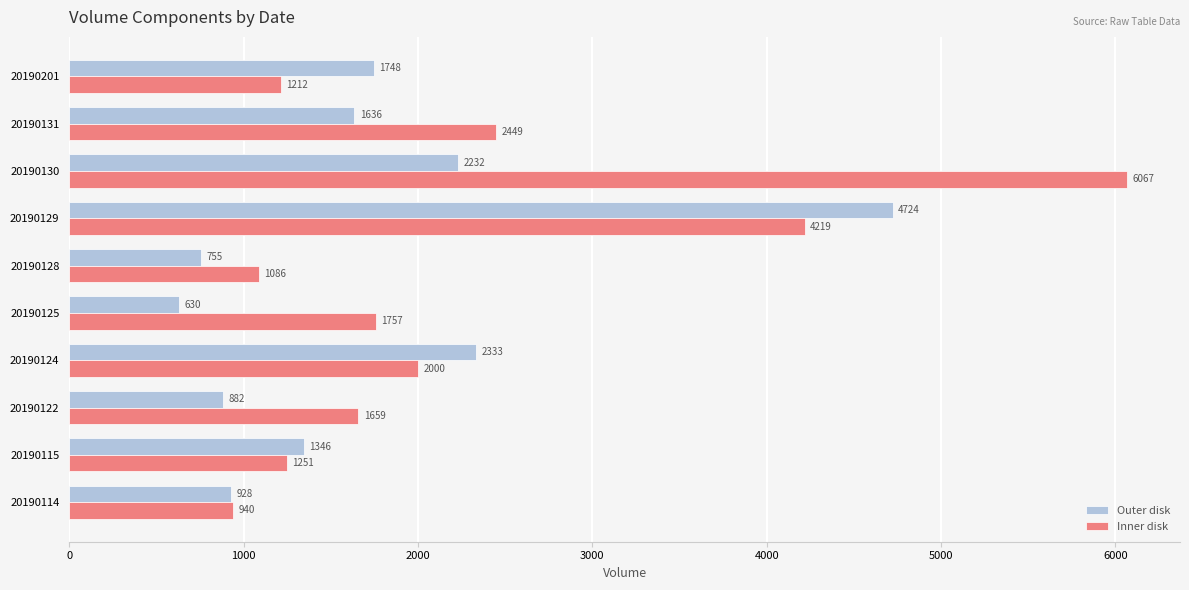

At which category is the sum across all series the highest?

20190129